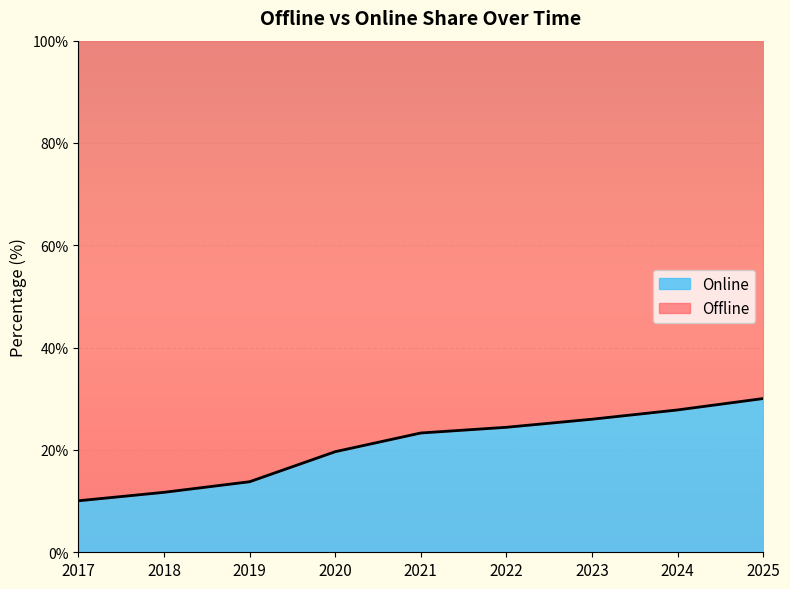

What is the average value?

20.8